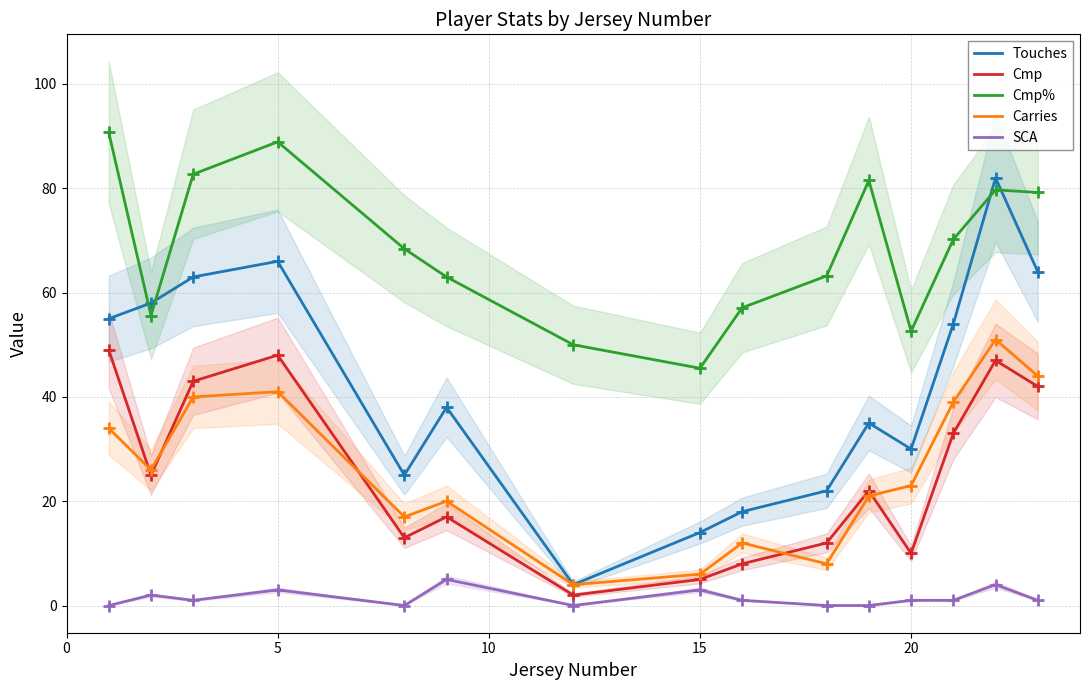

What is the value of the Cmp point at the 10th from the left?

12.0